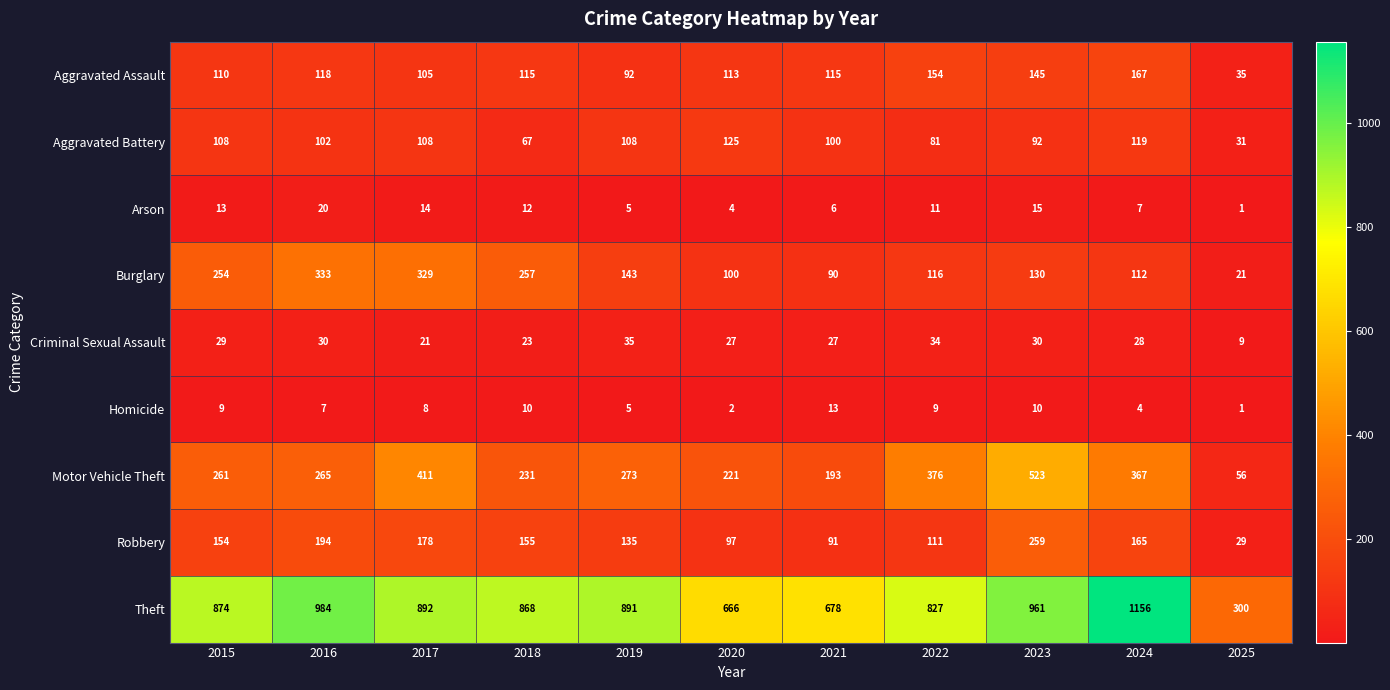

At which category is the sum across all series the highest?

2023